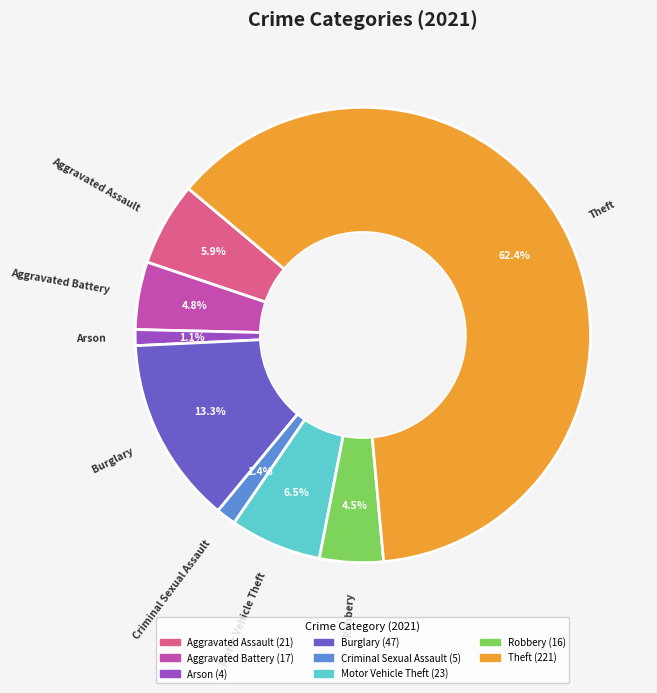

Is there a majority slice in this chart?

Yes